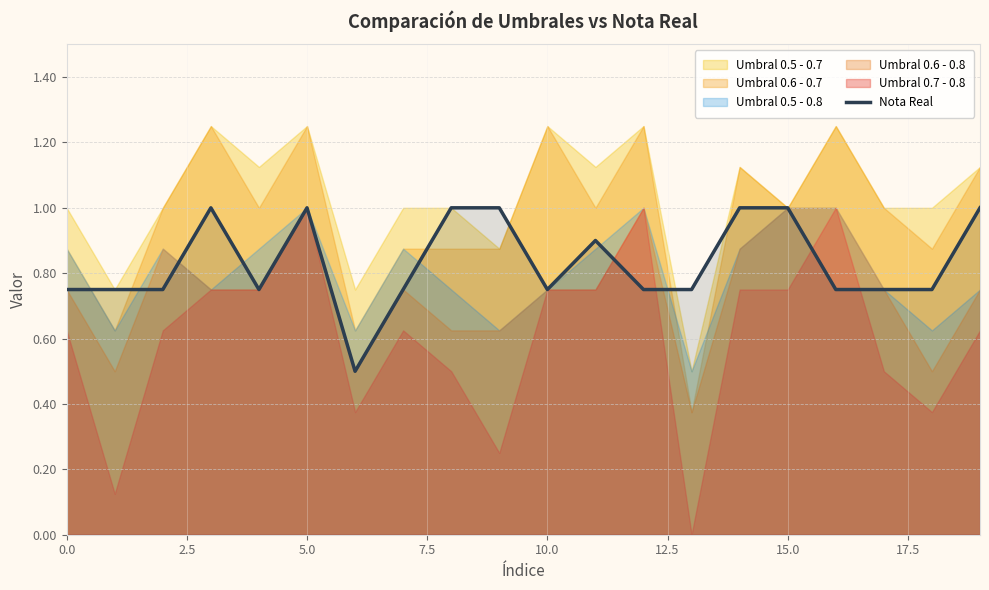

What is the label of the 4th point from the right?

16